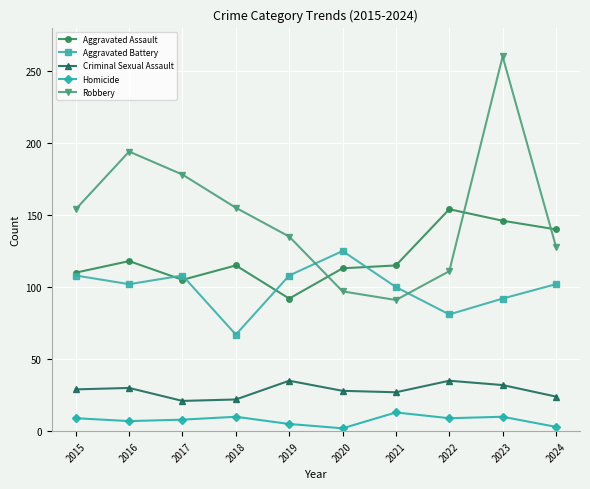

Rank the series by their maximum value, from highest to lowest.

Robbery, Aggravated Assault, Aggravated Battery, Criminal Sexual Assault, Homicide